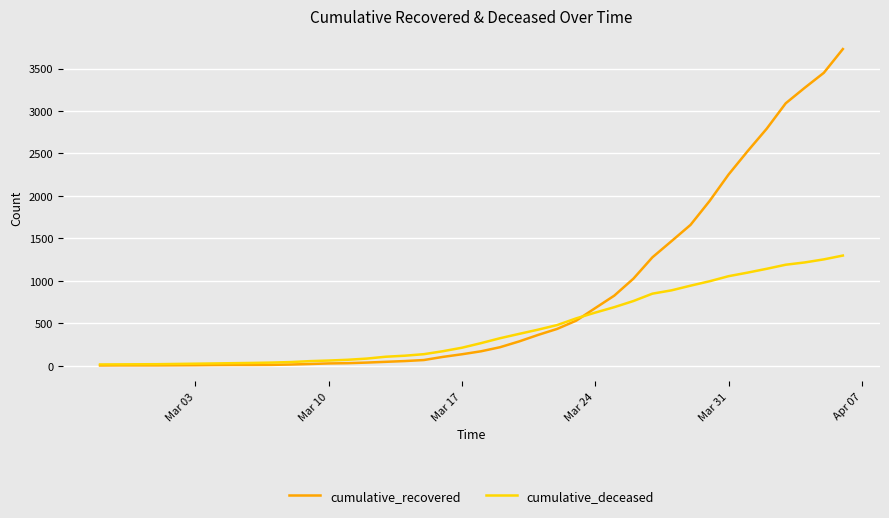

List the series in order of their overall mean, lowest first.

cumulative_deceased, cumulative_recovered